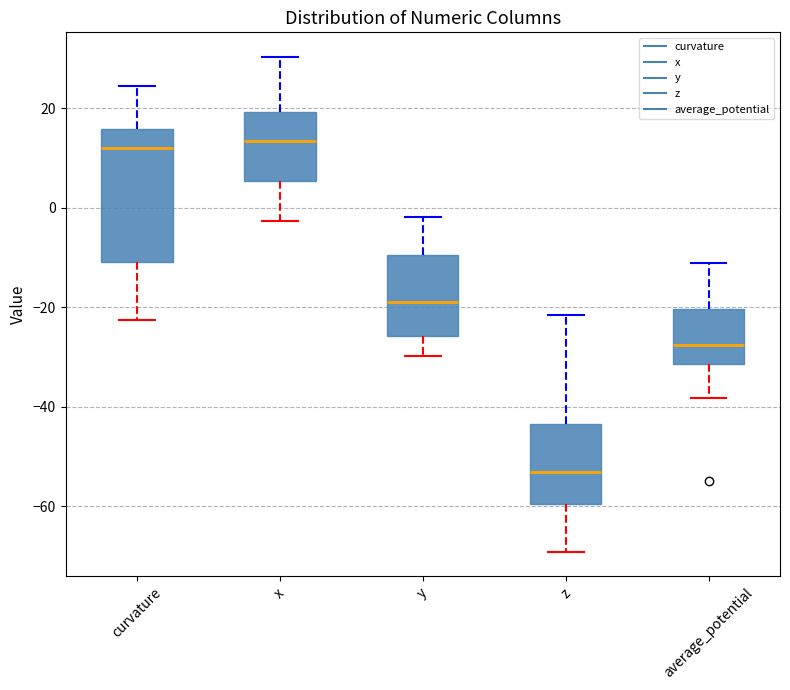

Comparing the boxes themselves (not the whiskers), which one is the tallest?

curvature